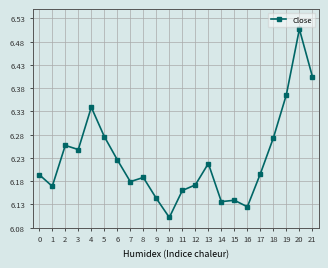

True or false: the data shows 4.0 at 1.

False